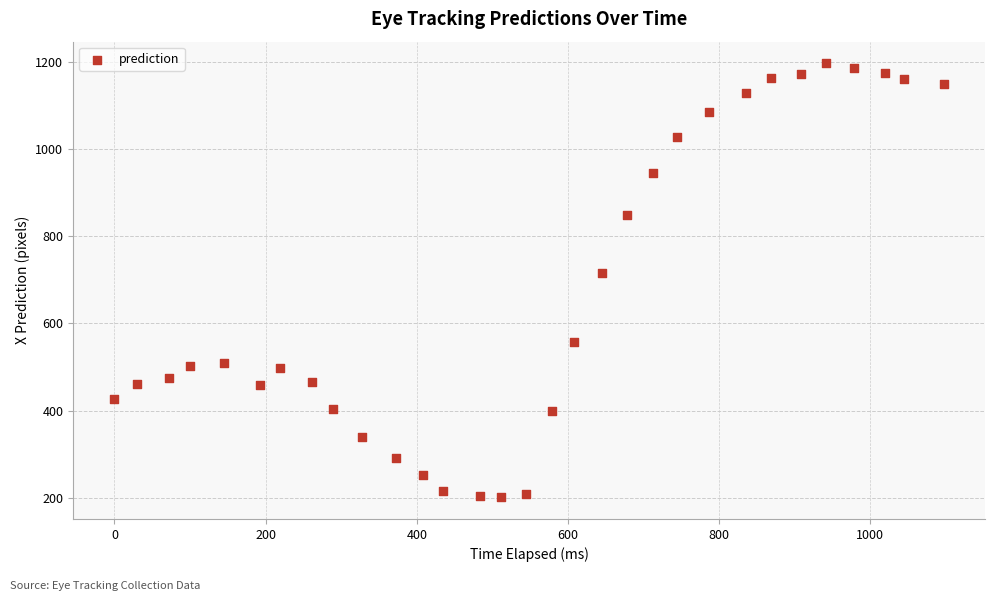

What Y value in the scatter plot is closest to 699?

716.0